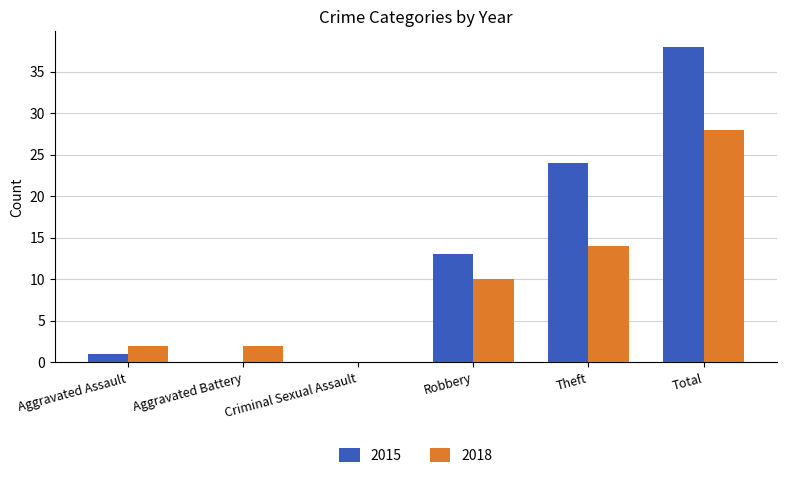

What is the maximum value shown in the chart?

38